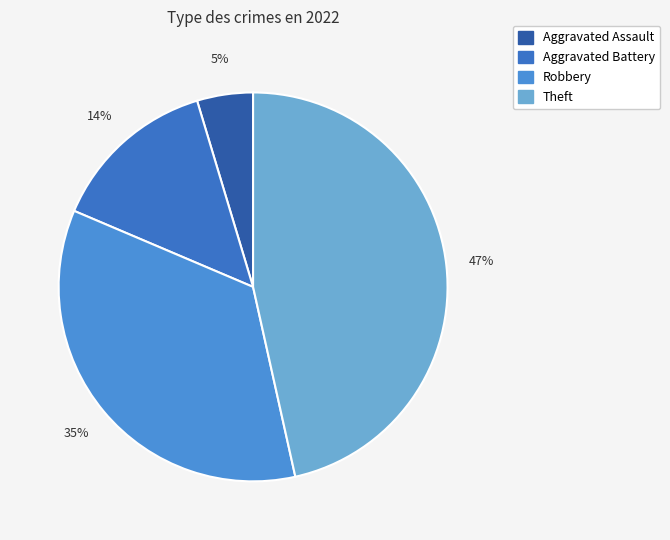

Which slice is the largest?

Theft